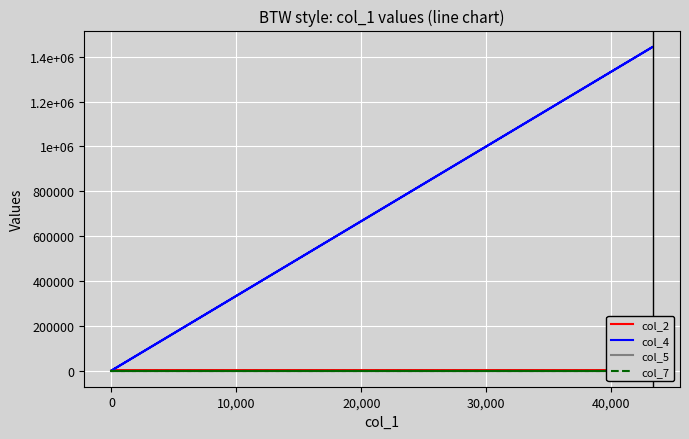

List the series in order of their peak value, highest first.

col_4, col_2, col_5, col_7